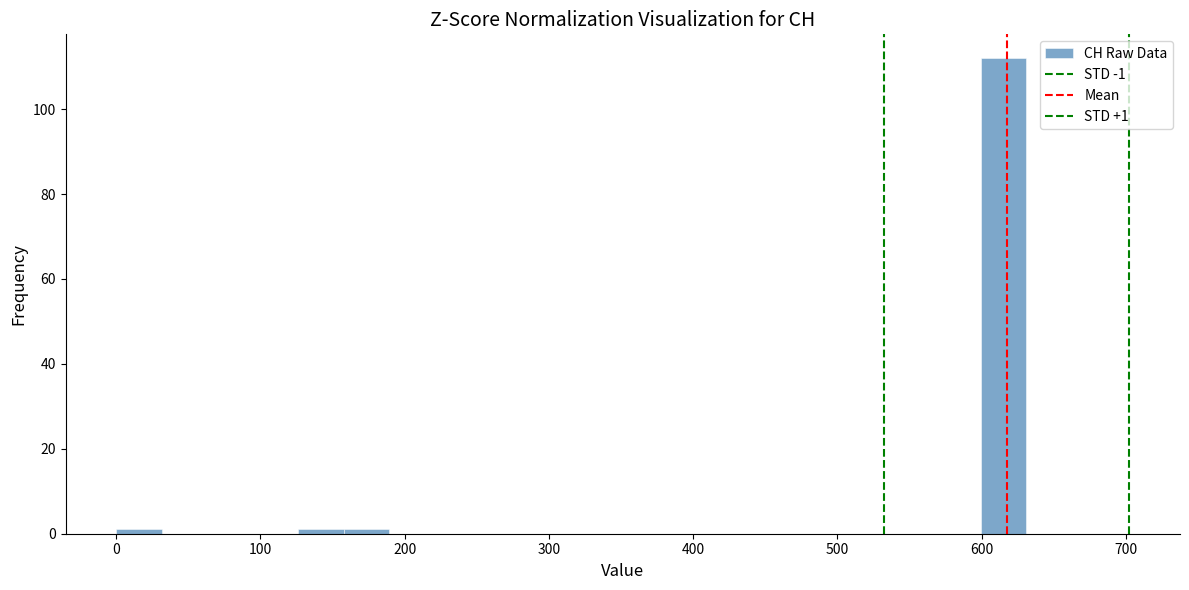

Read against the x-axis, roughly where is the centre of the tallest bar?

620